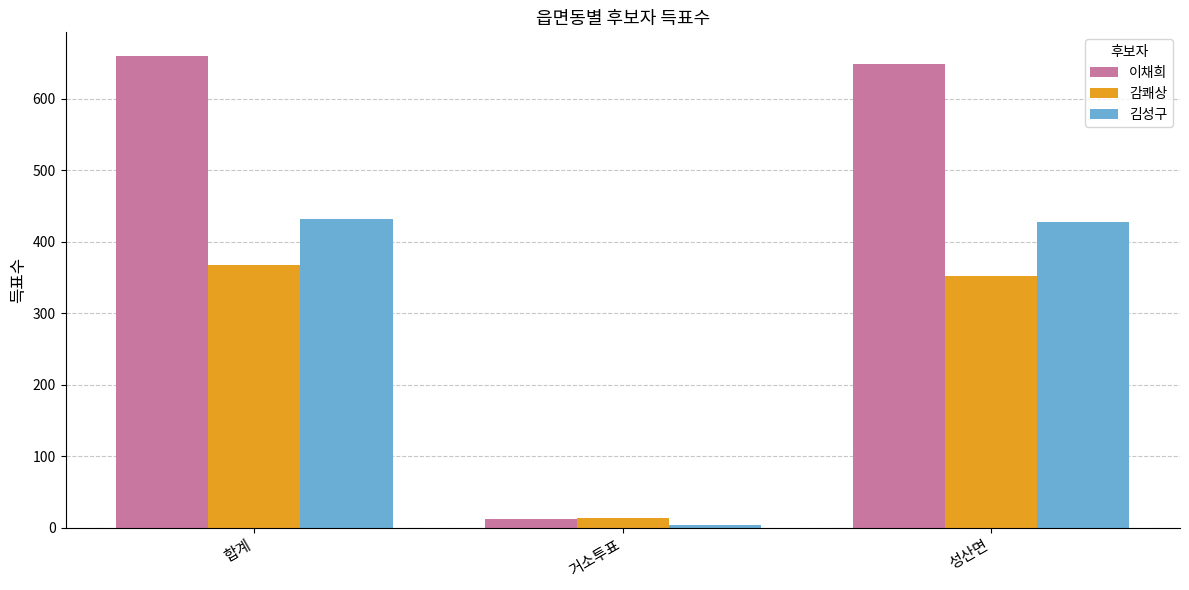

What is the smallest value displayed?

4